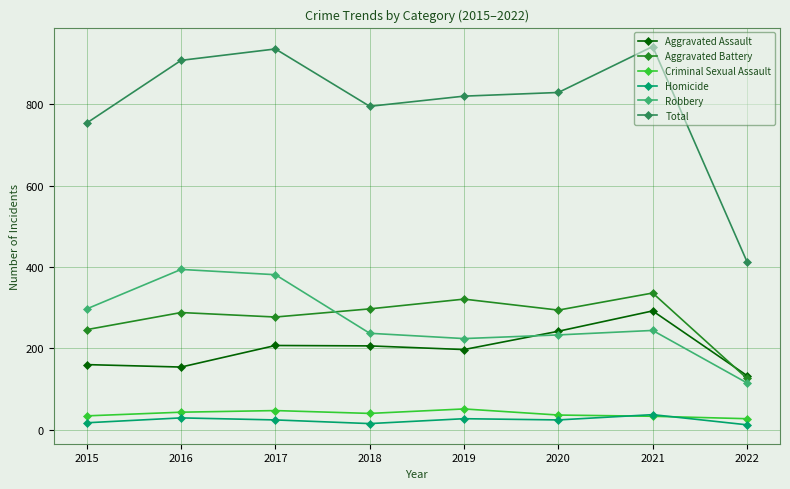

The value of Robbery at 2022 is 153. True or false?

False